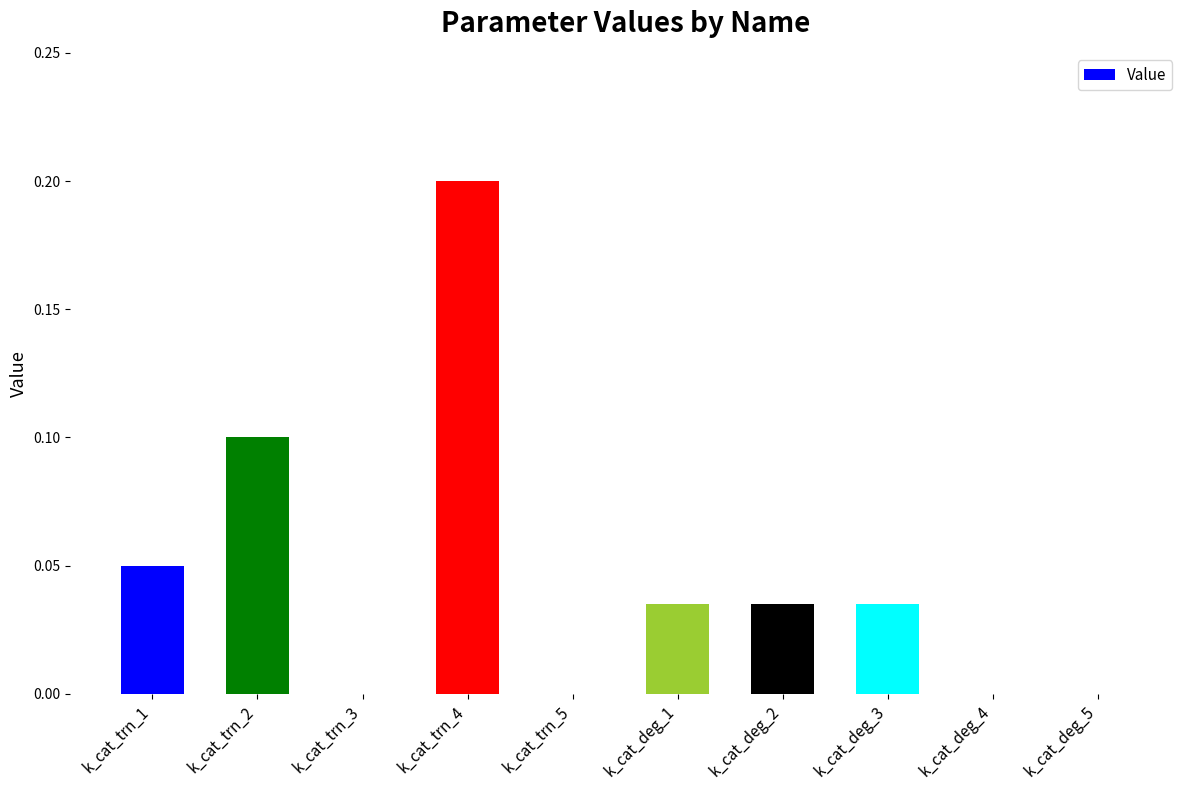

What is the sum of all values?

0.5